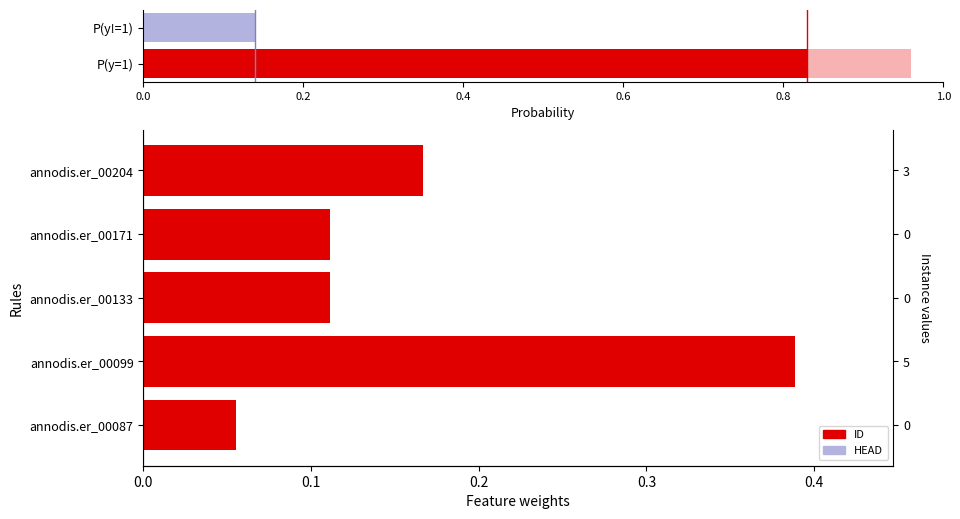

Reading left to right, extract all data points from this chart.

0.1	0.4	0.1	0.1	0.2